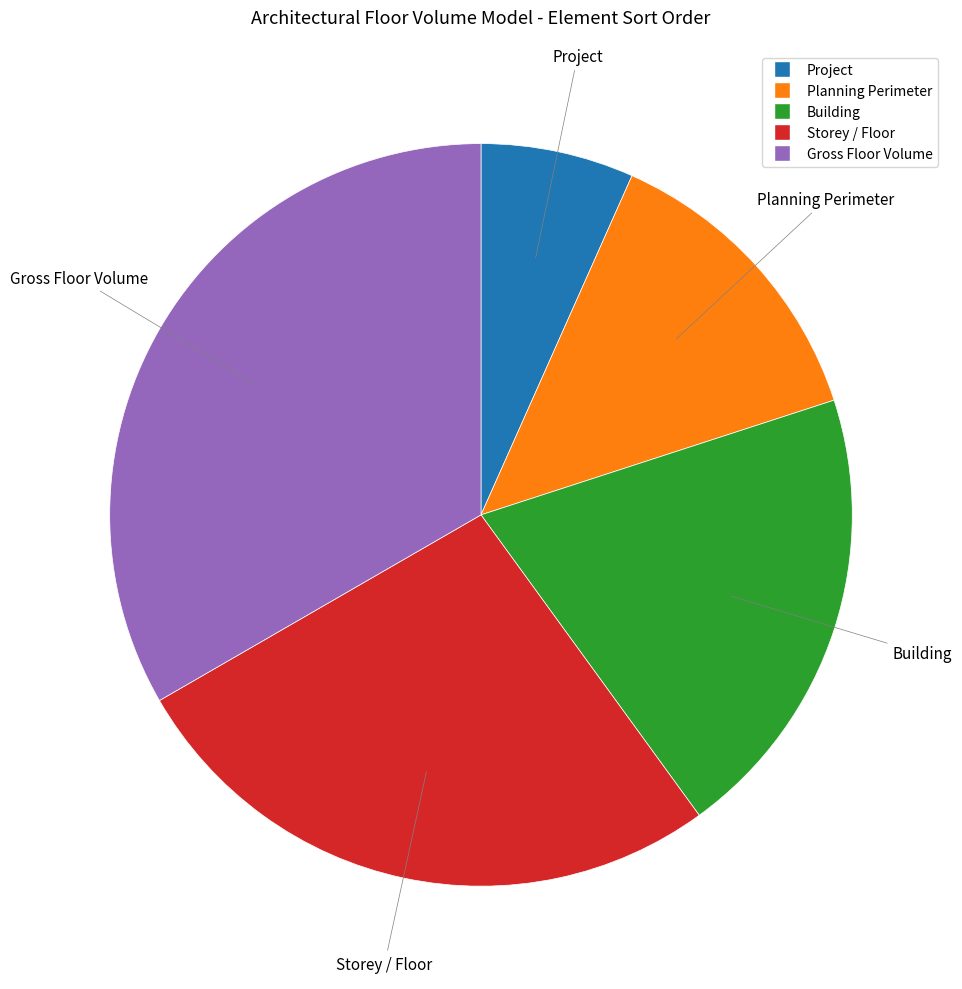

How many slices are in this pie chart?

5